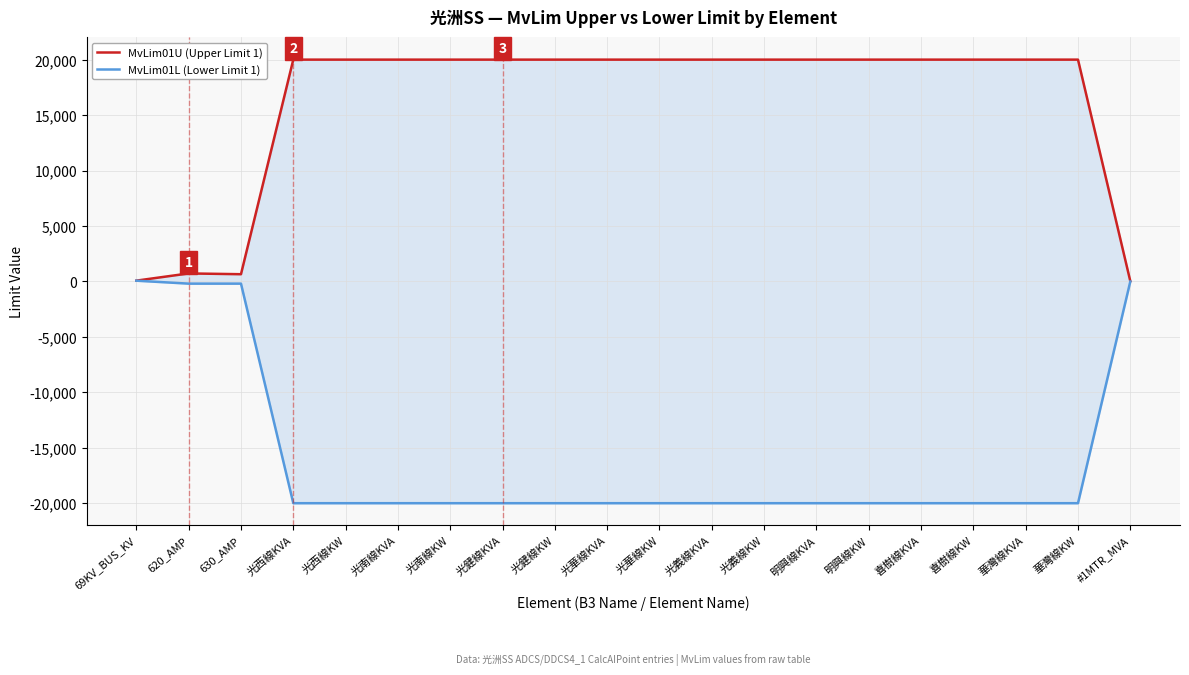

What is the average value of the MvLim01L (Lower Limit 1) series?

-16017.2